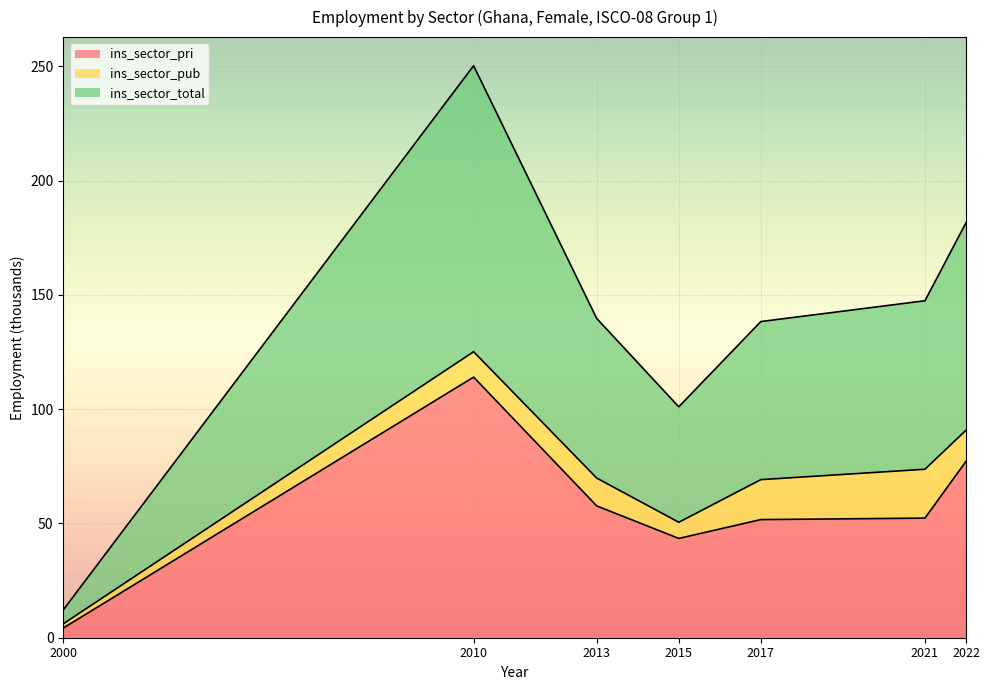

What is the average value of the ins_sector_total series?

138.6